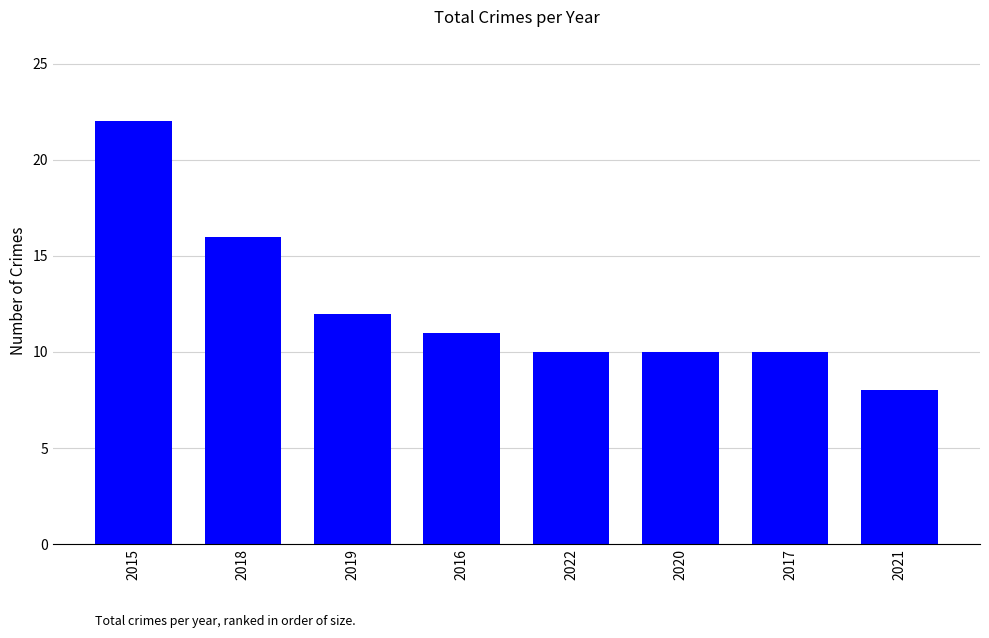

What is the label of the 7th bar from the right?

2018